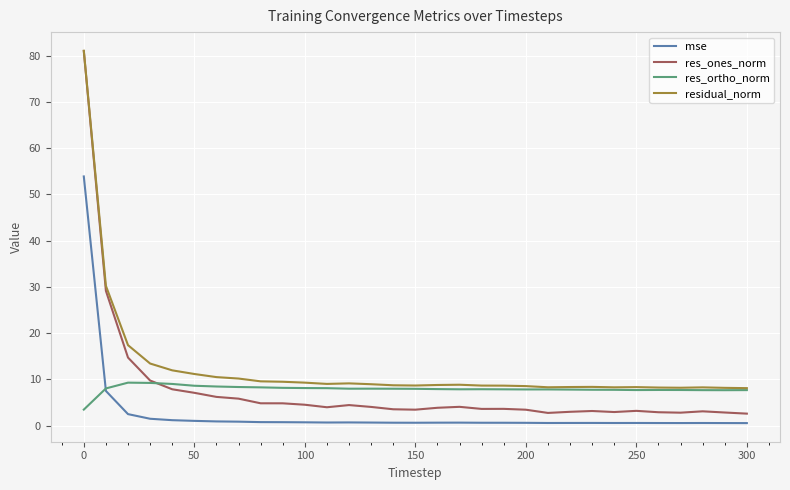

Does the chart display data point markers on the line(s)?

No